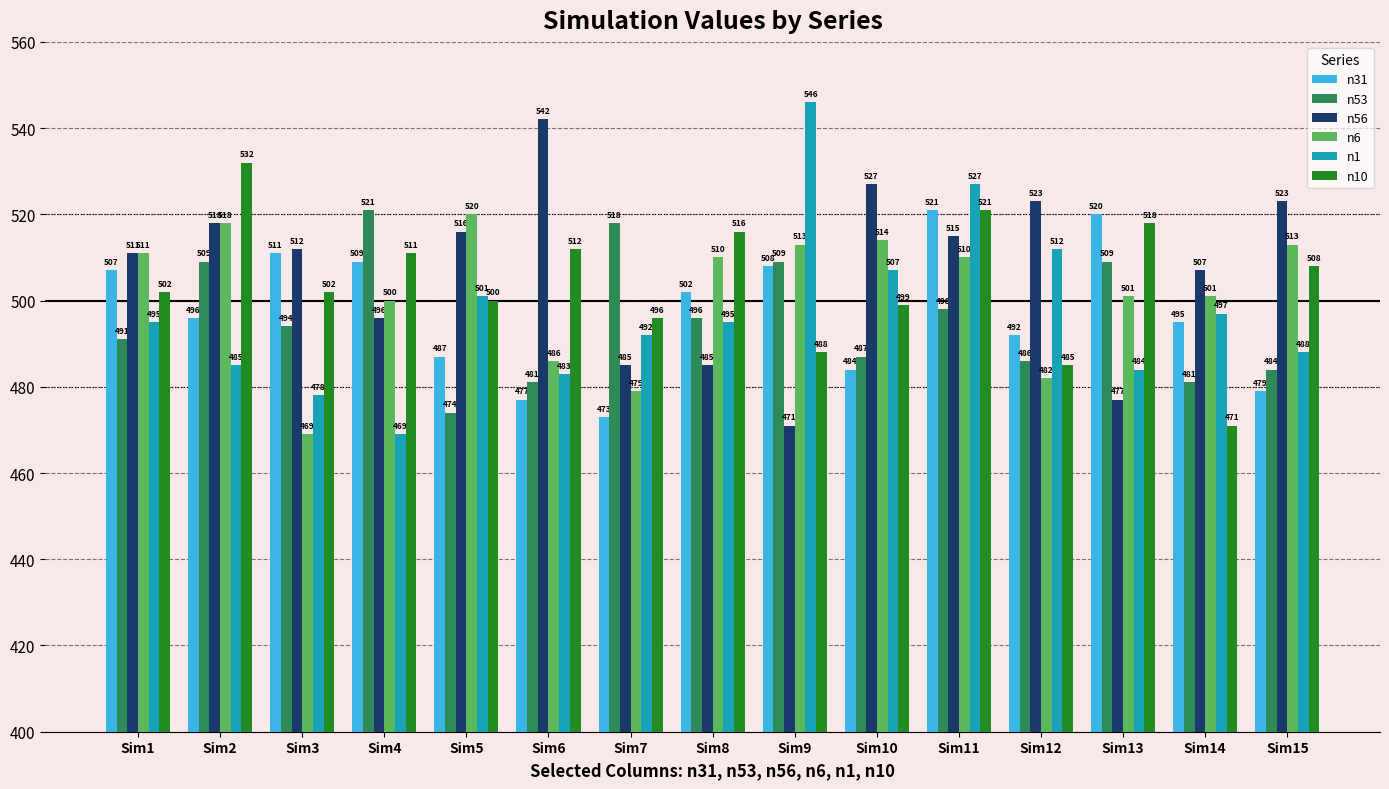

What is the minimum value shown in the chart?

469